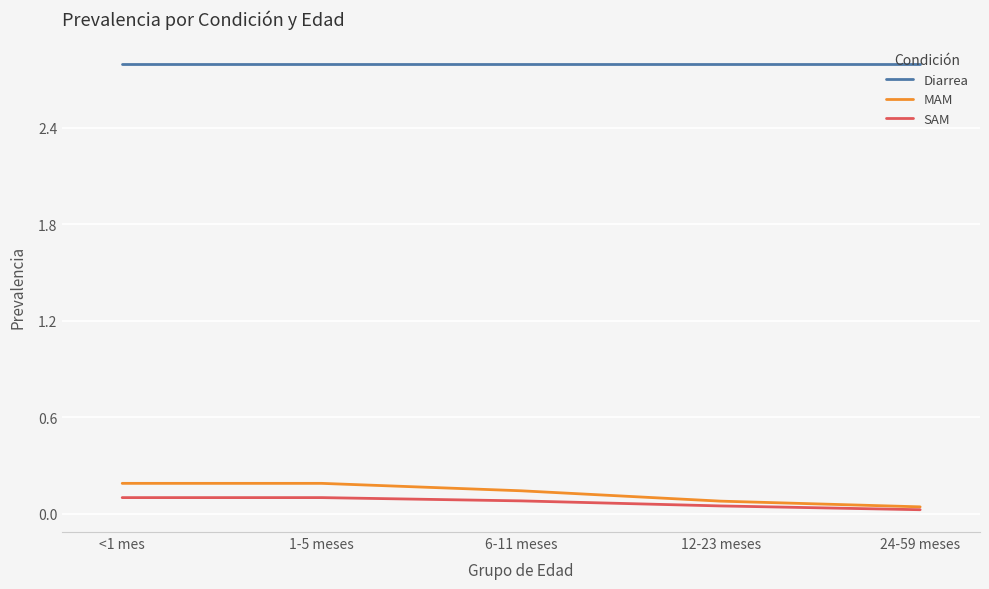

What are all the series names shown in the legend?

Diarrea, MAM, SAM